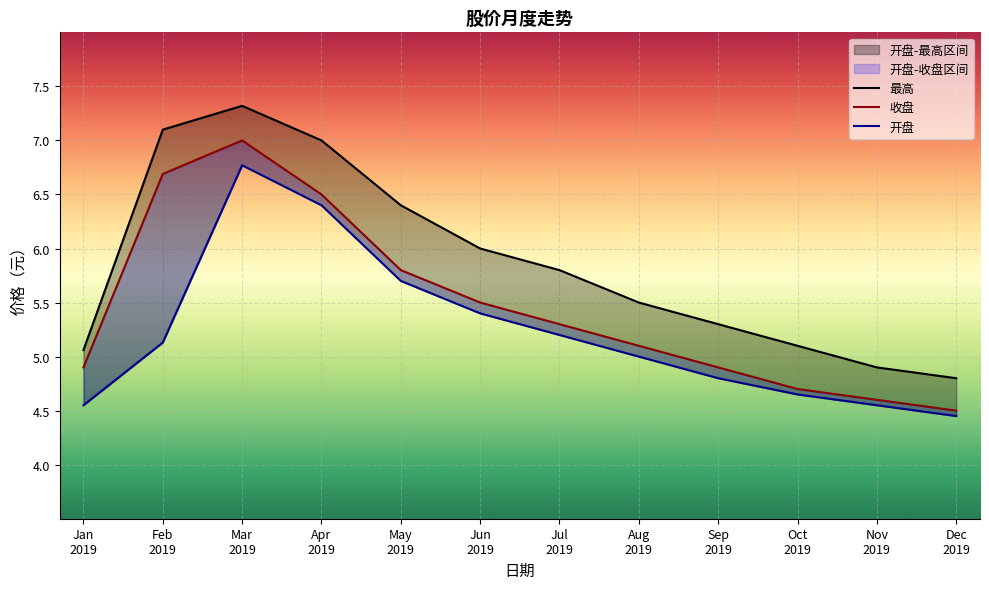

Is it true that 最高 equals 7.3 at Mar 2019?

True